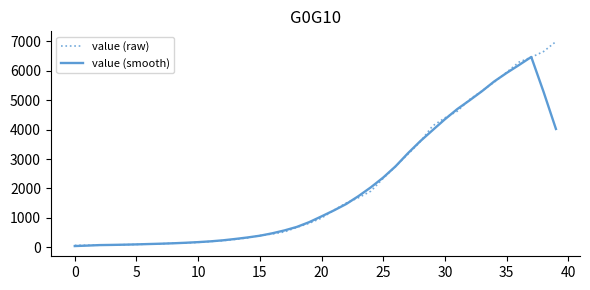

What is the difference between the maximum and minimum values in the value (smooth) series?

6429.6